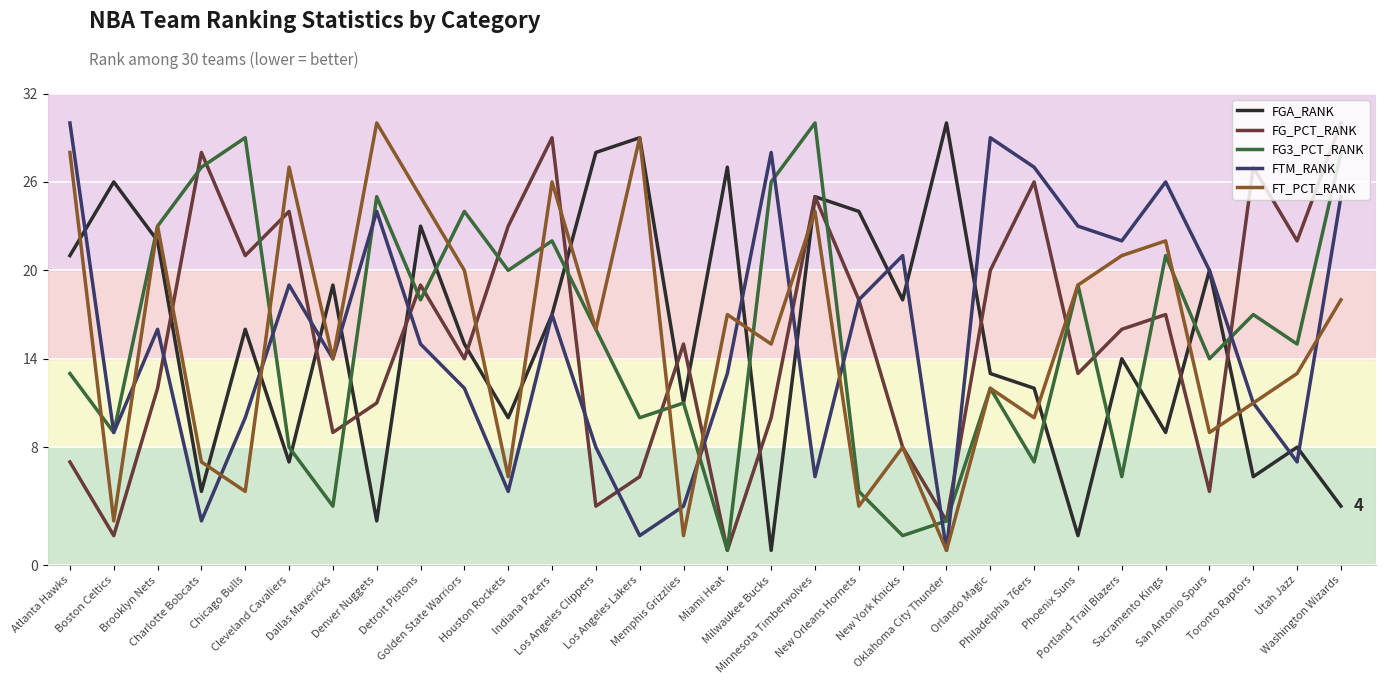

Where does the FT_PCT_RANK series first go above 16?

Atlanta Hawks